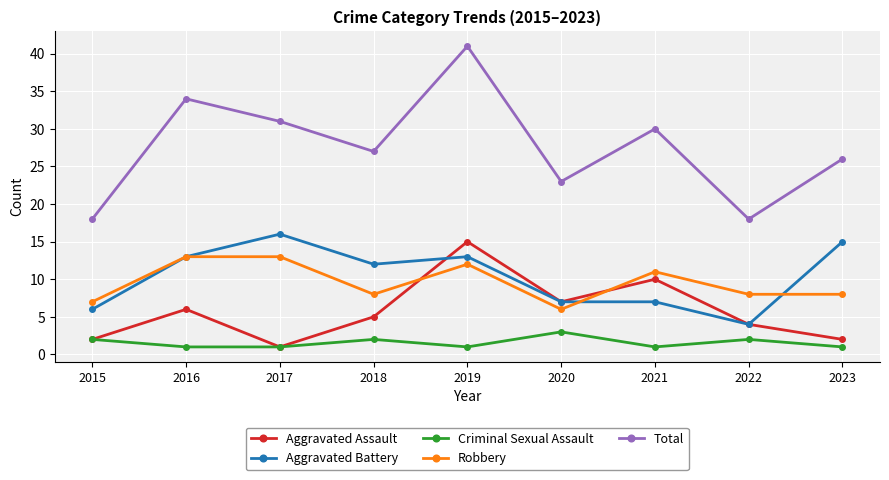

Reading right to left, extract all data points from this chart.

Aggravated Assault: 2	4	10	7	15	5	1	6	2
Aggravated Battery: 15	4	7	7	13	12	16	13	6
Criminal Sexual Assault: 1	2	1	3	1	2	1	1	2
Robbery: 8	8	11	6	12	8	13	13	7
Total: 26	18	30	23	41	27	31	34	18